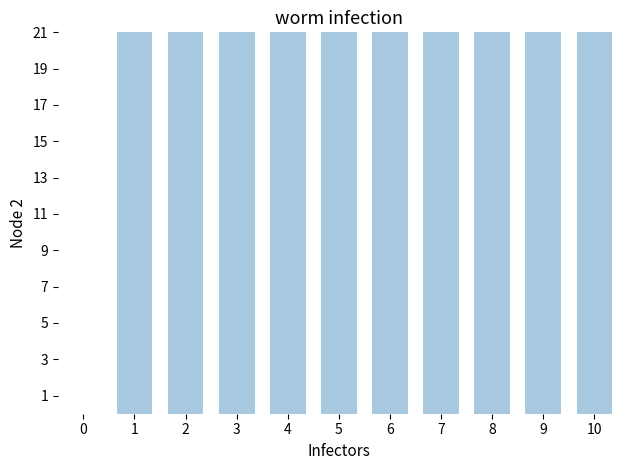

How many bars are there in total?

10